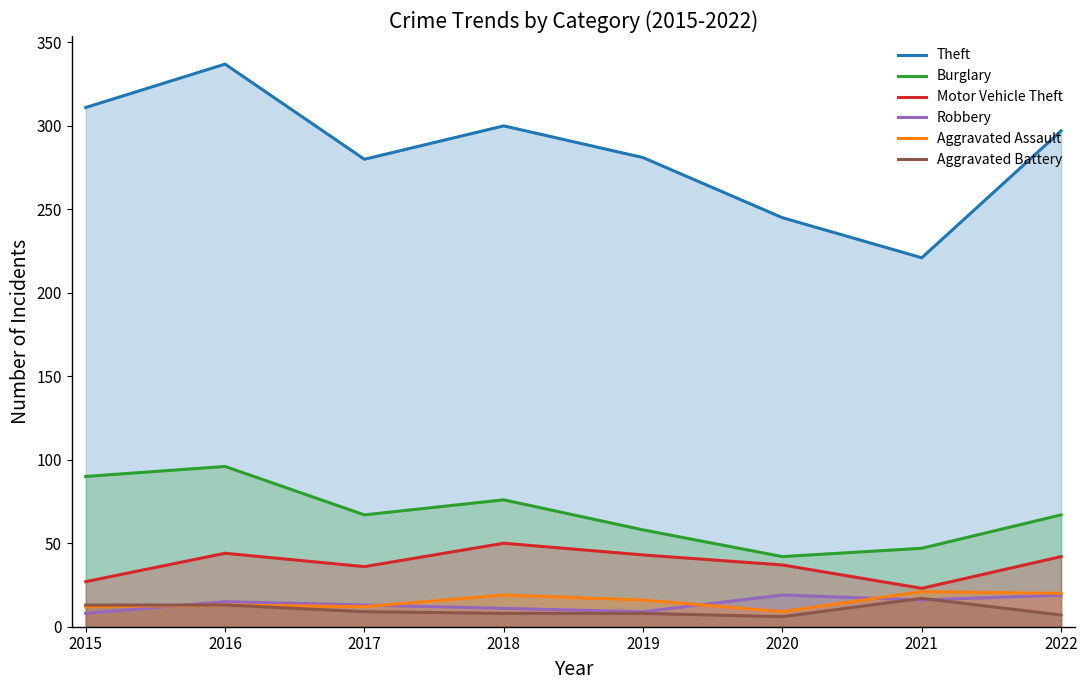

At how many categories does at least one series exceed 186?

8